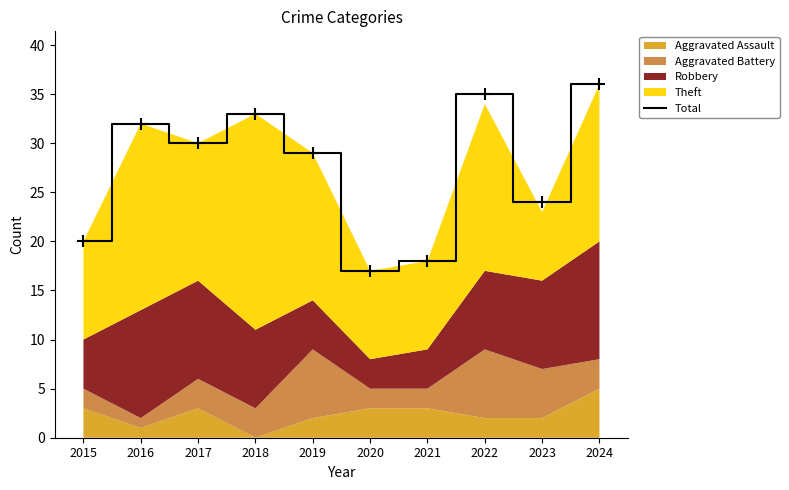

What is the maximum value shown in the chart?

36